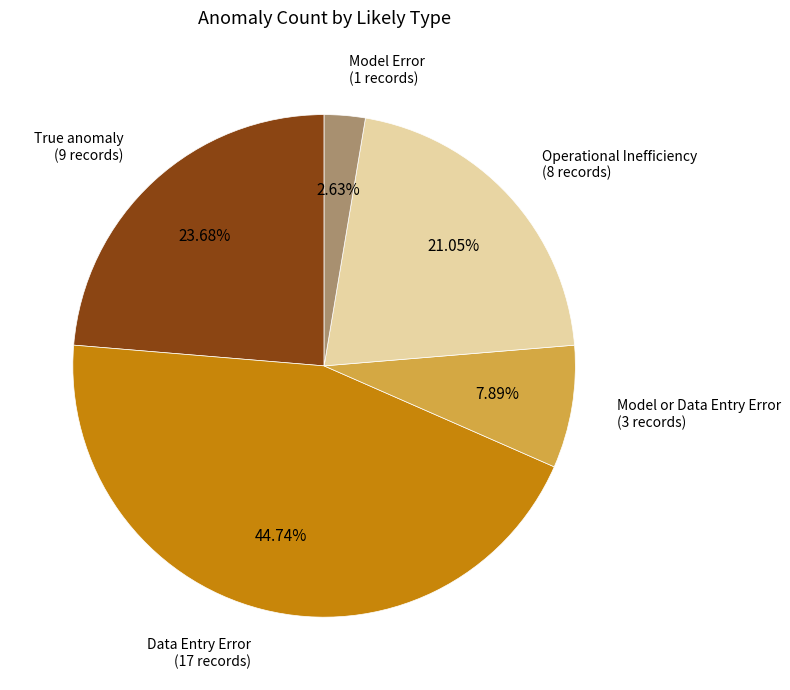

Count the number of slices in the pie.

5